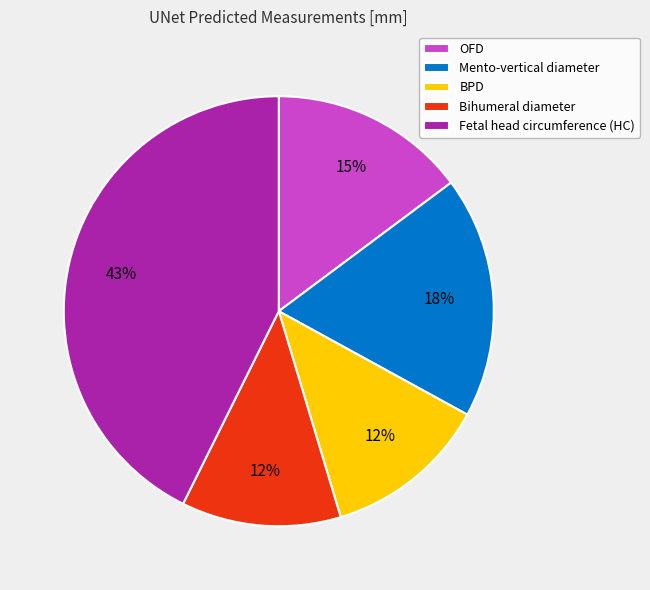

To the nearest percent, what is the average slice percentage?

20%